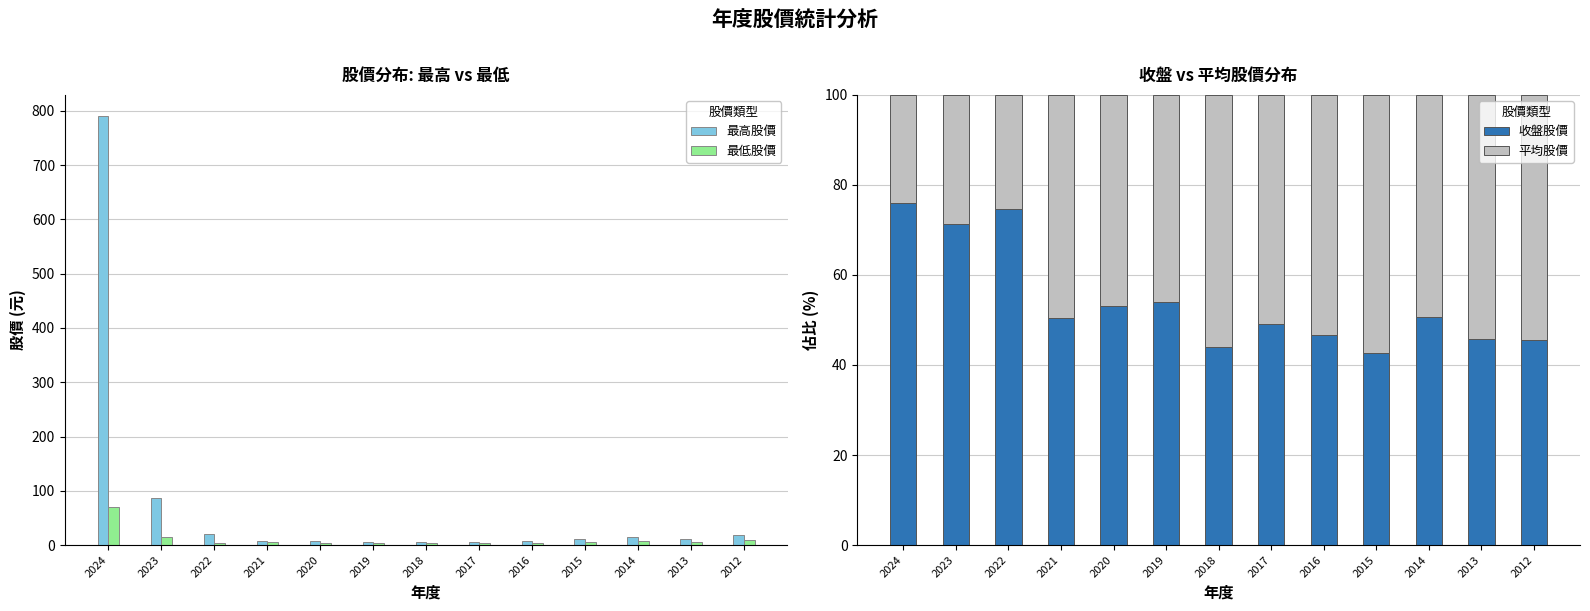

What is the greatest value displayed?

790.0